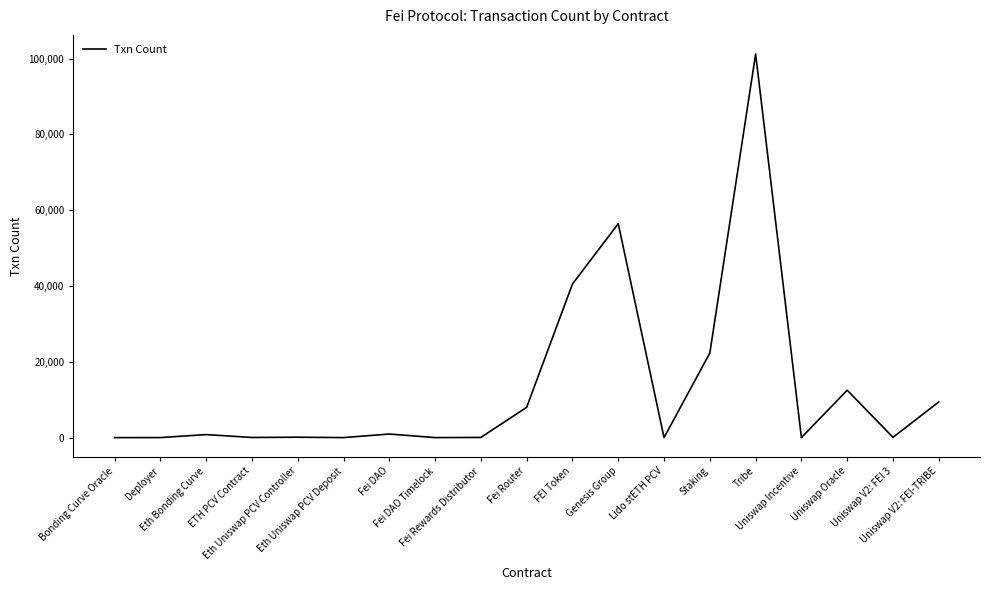

Is this an area chart (filled region under the line)?

No